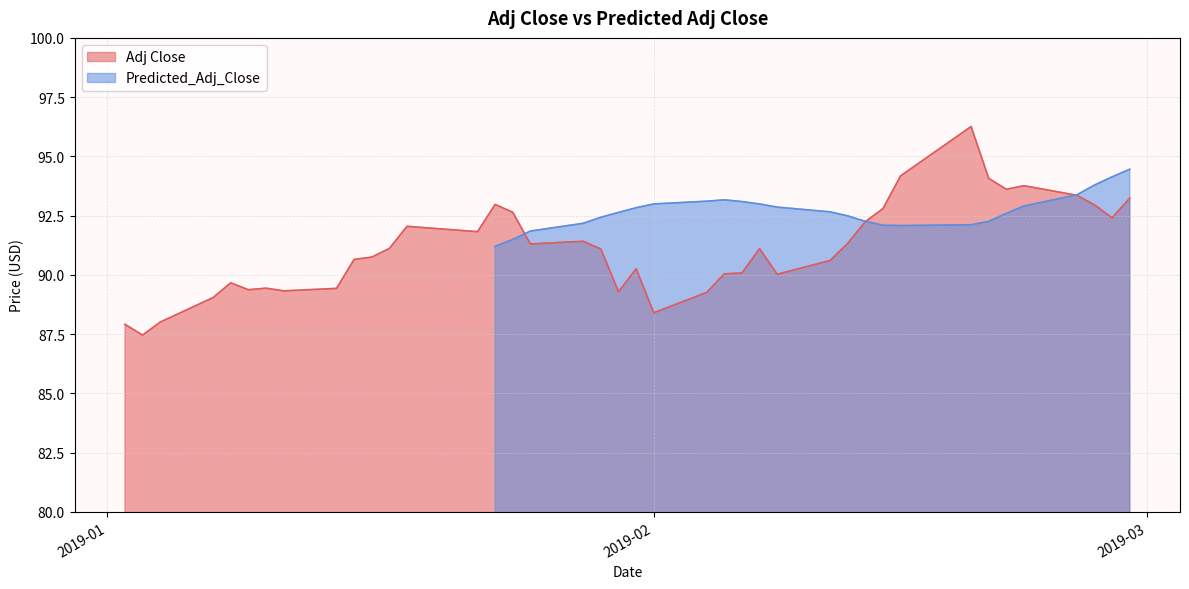

What is the lowest value of the Adj Close series?

87.5